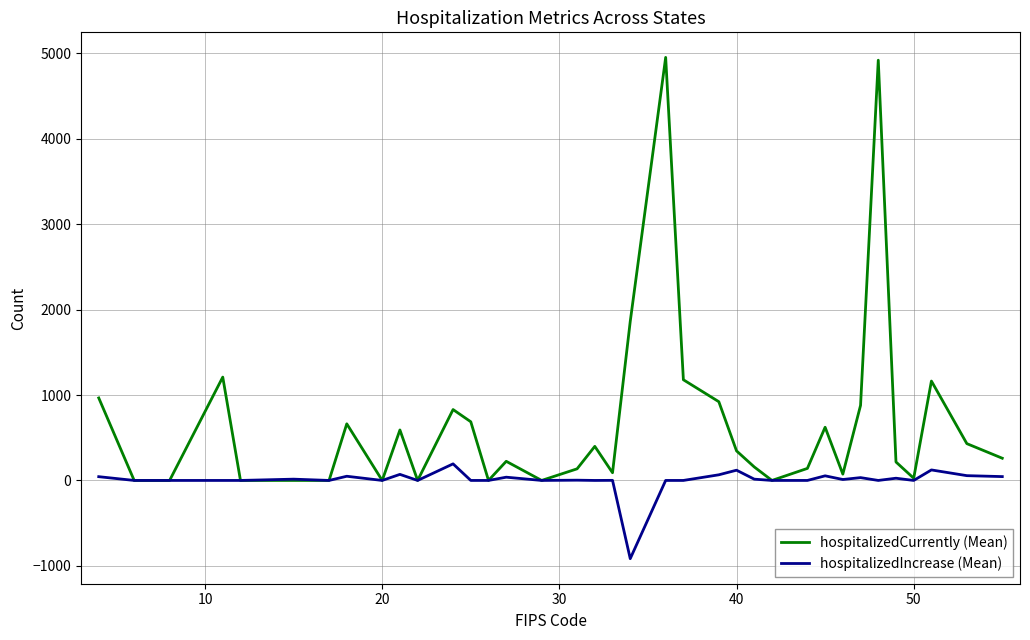

What is the smallest value displayed?

-916